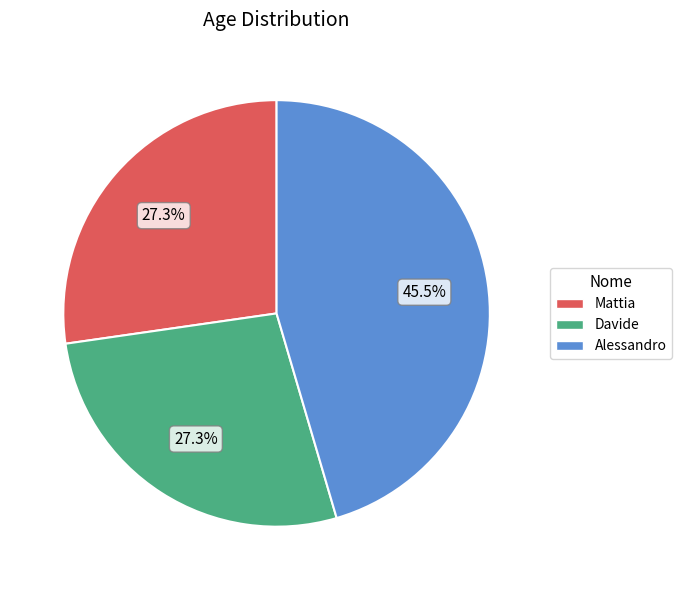

Is Mattia the majority of the pie?

No